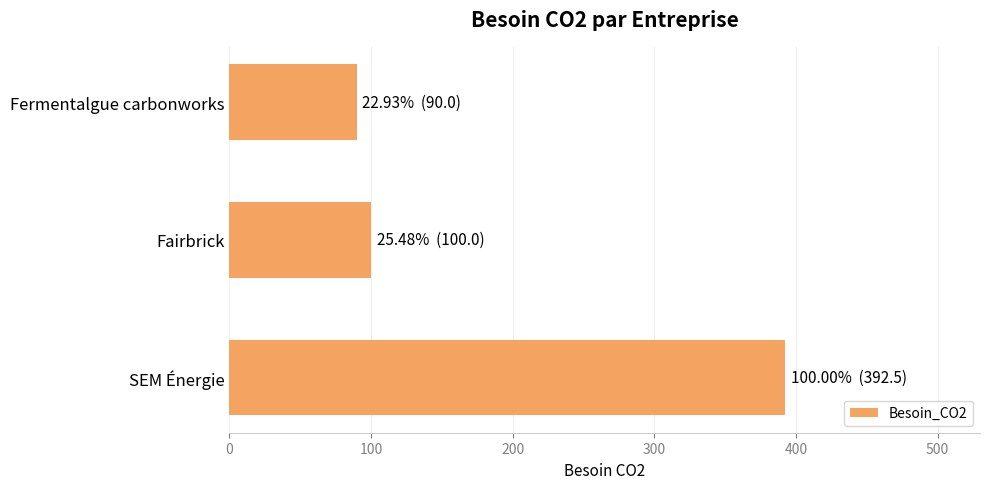

Which has a higher value, SEM Énergie or Fairbrick?

SEM Énergie